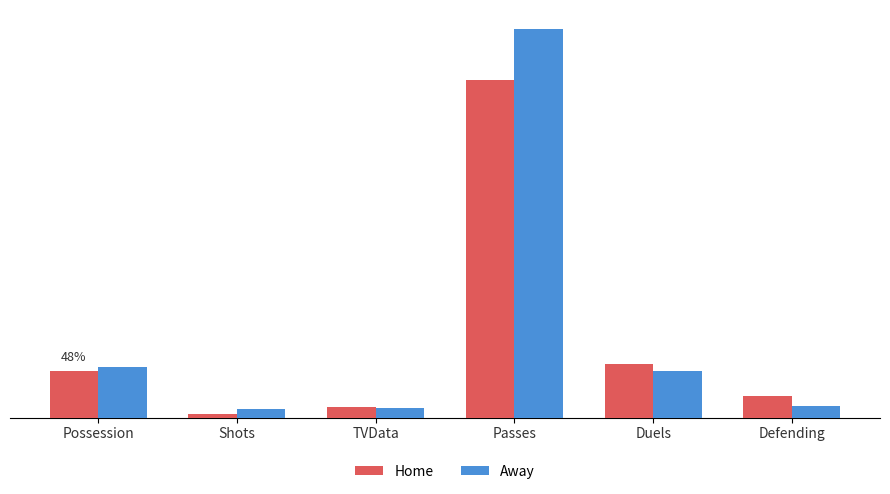

What is the difference between the maximum and minimum values in the Home series?

0.9